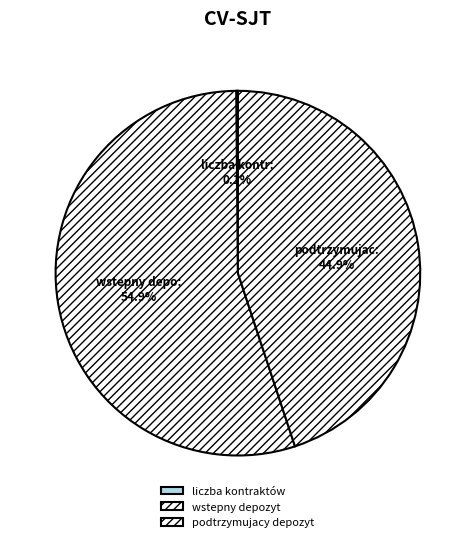

To the nearest percent, what percentage of the pie is wstepny depozyt?

55%